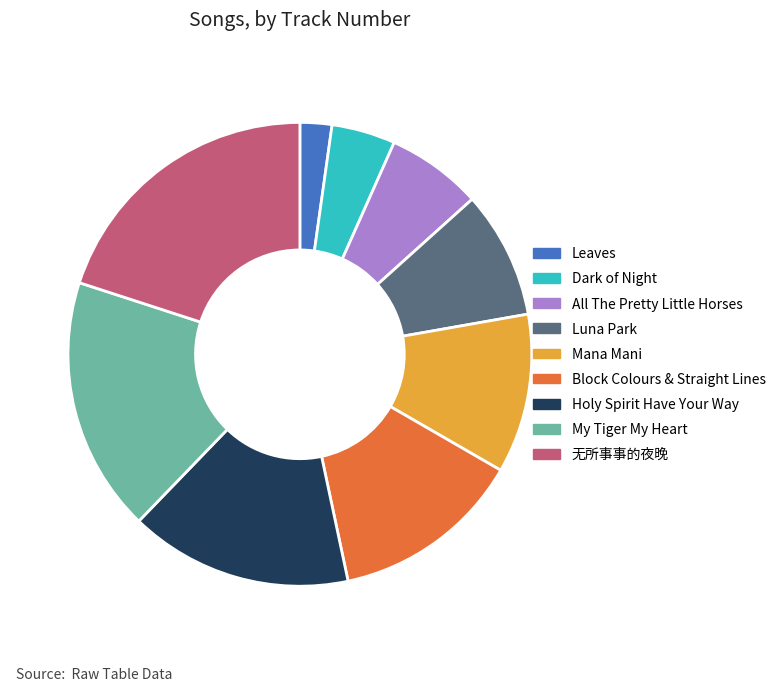

Do Dark of Night and Block Colours & Straight Lines together represent more than half of the pie?

No